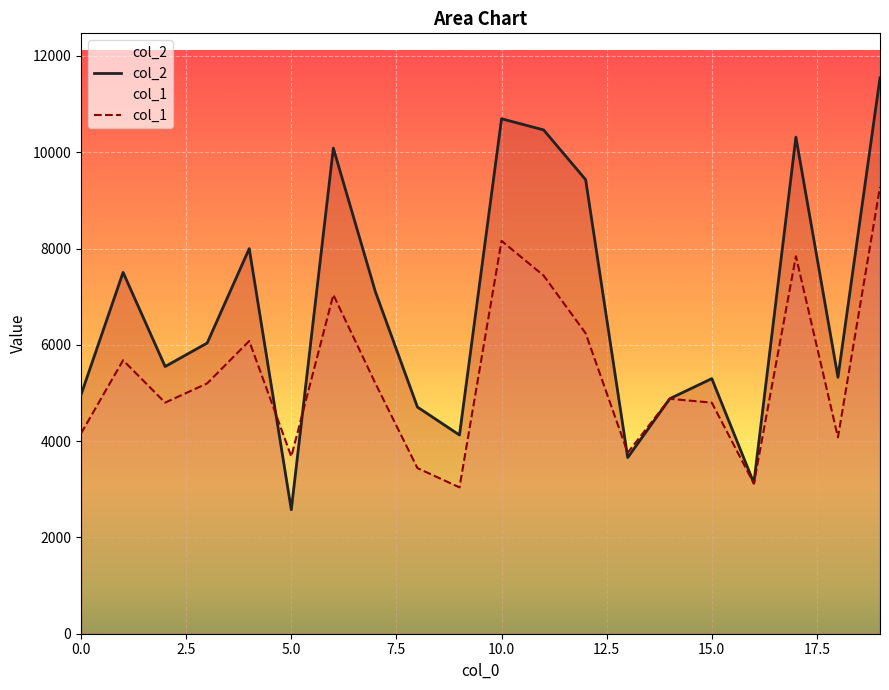

At which category is the sum across all series the highest?

19